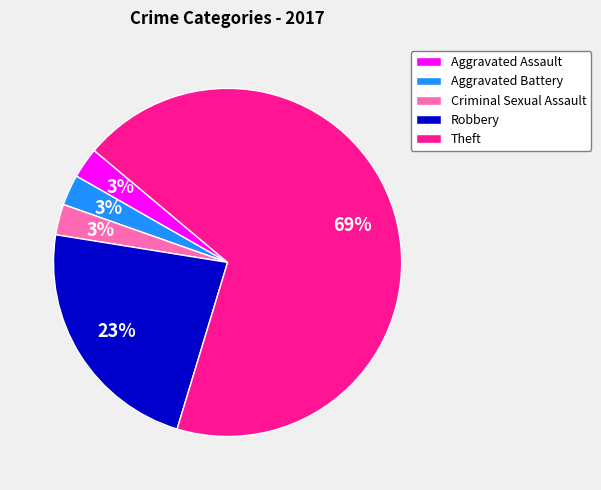

Combined, do Criminal Sexual Assault and Aggravated Assault account for over 50%?

No